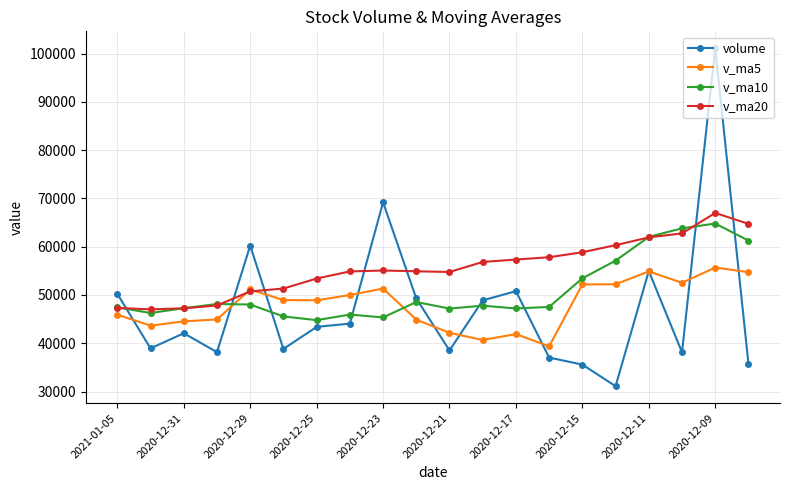

List the series in order of their peak value, lowest first.

v_ma5, v_ma10, v_ma20, volume